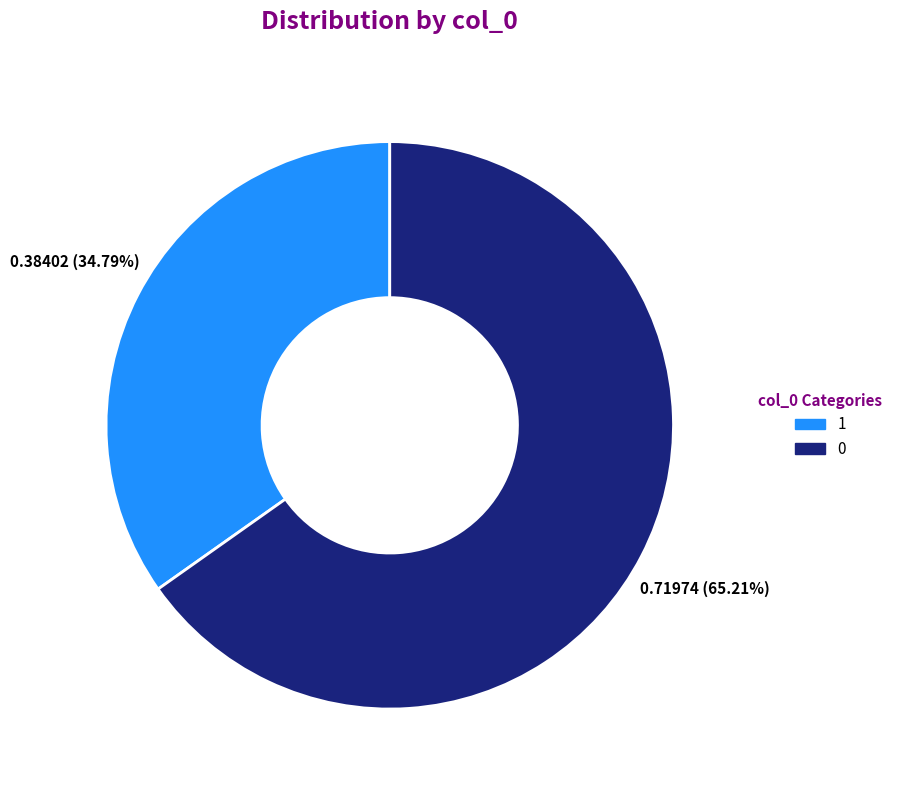

How many slices are in this pie chart?

2